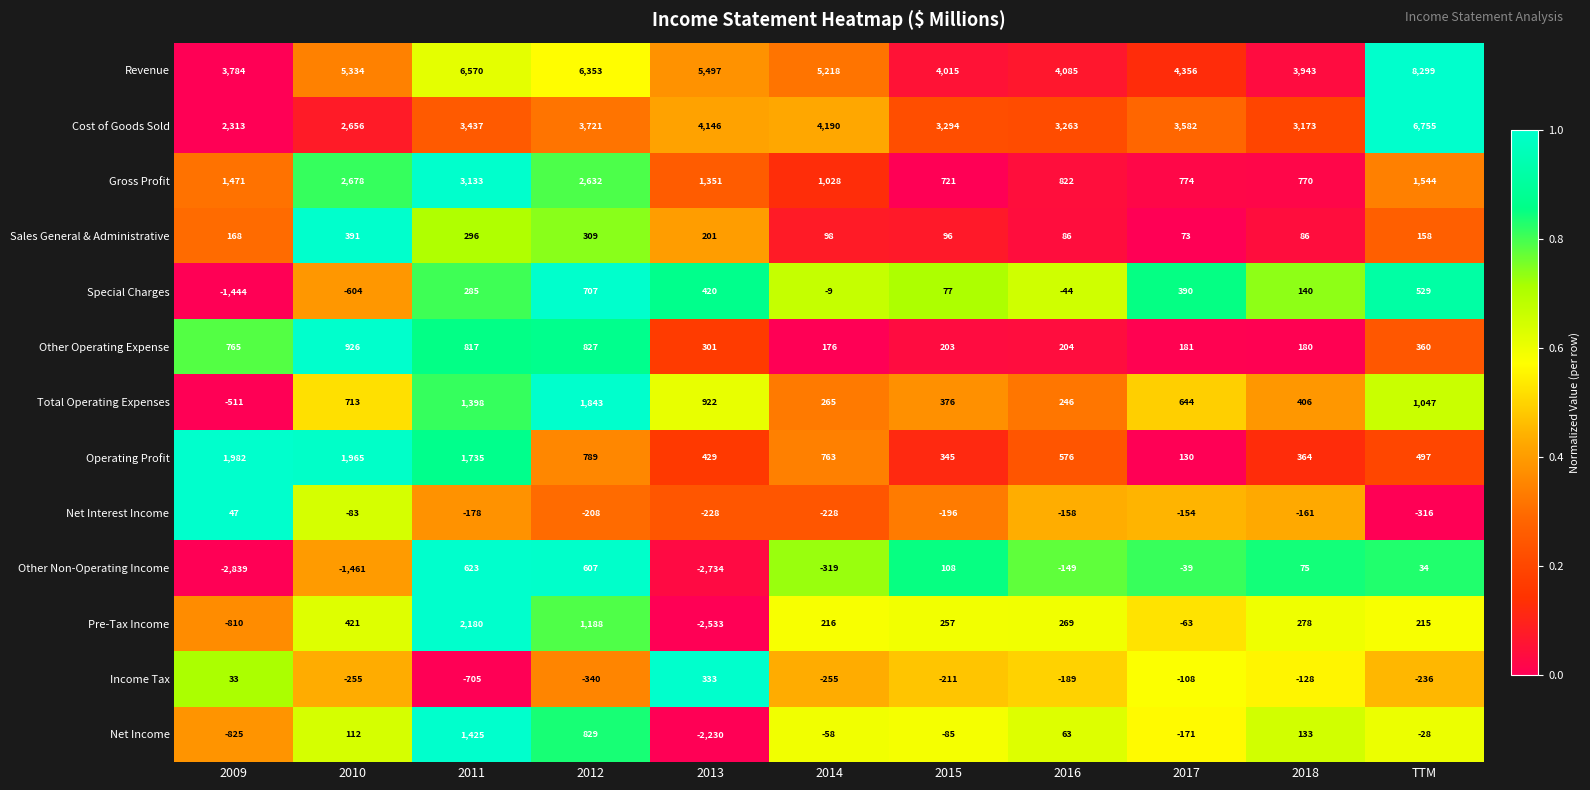

At which label does Sales General & Administrative first exceed 158?

2009